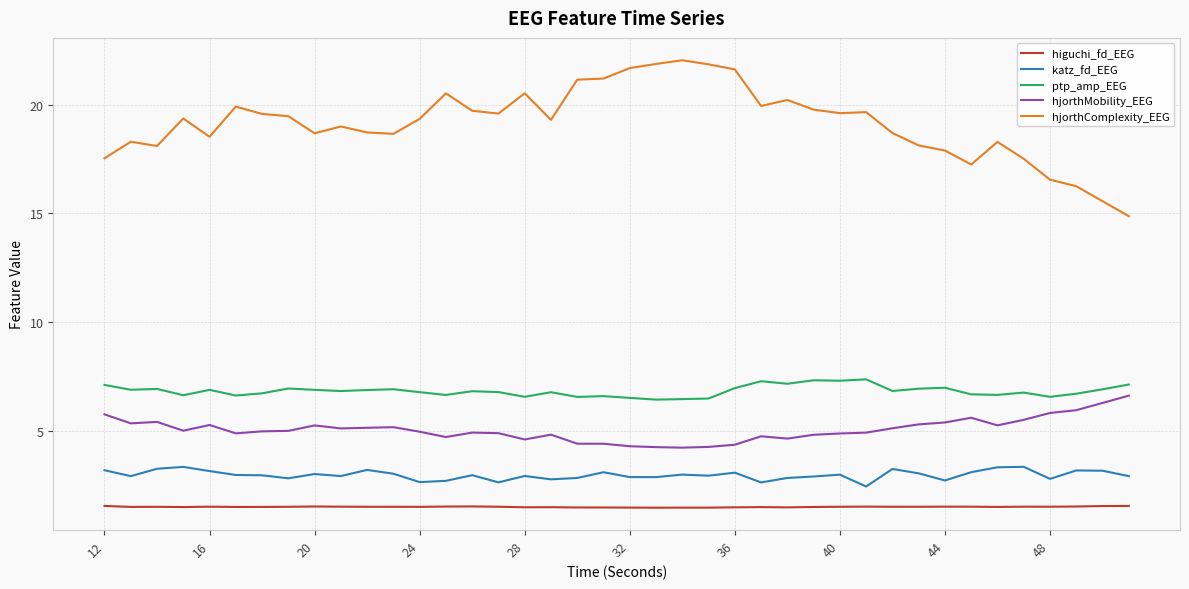

True or false: higuchi_fd_EEG and hjorthComplexity_EEG cross at least once.

False